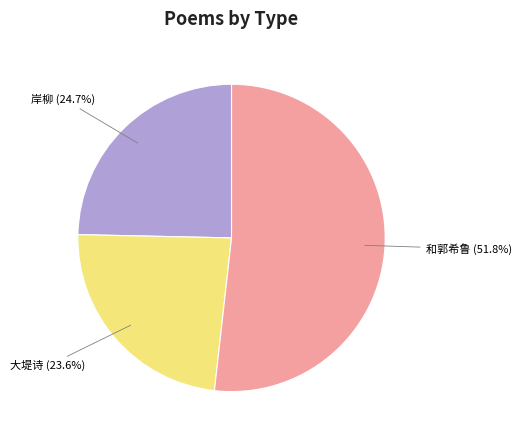

How many slices are in this pie chart?

3